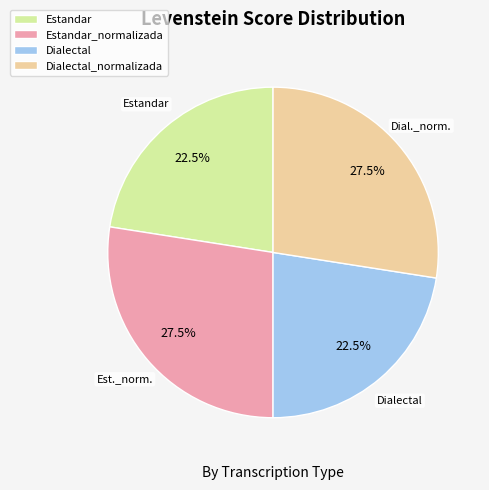

Do Estandar and Dialectal together represent more than half of the pie?

No